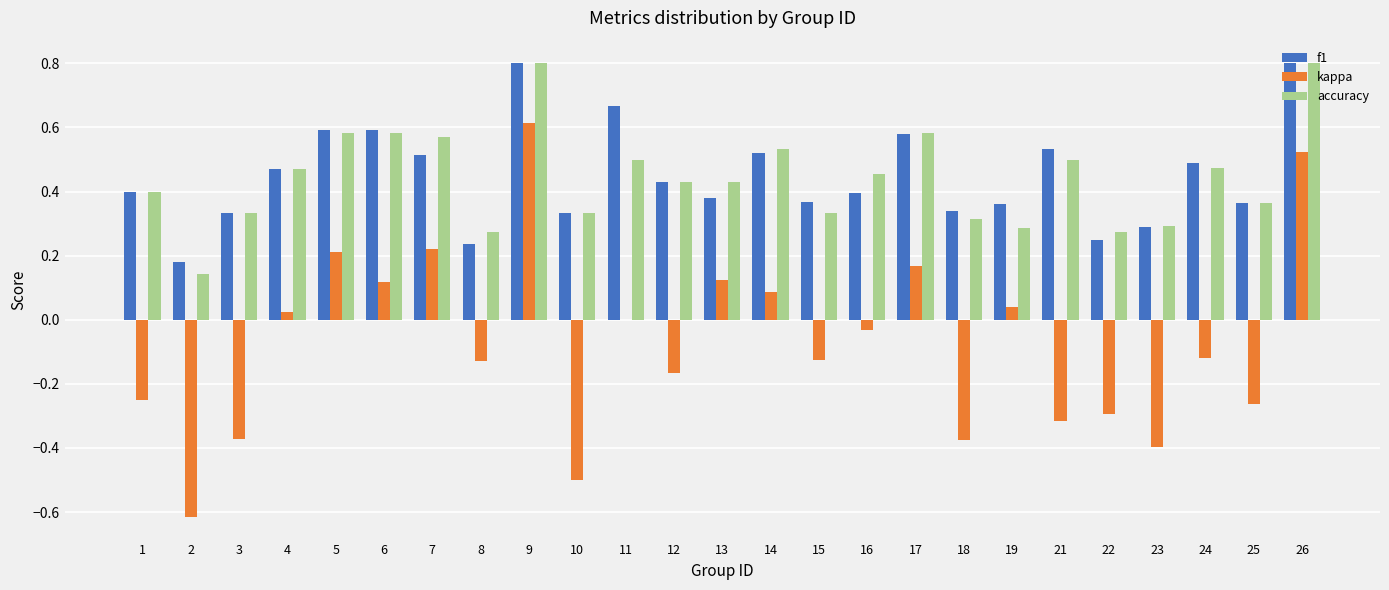

At which category is the sum across all series the highest?

9